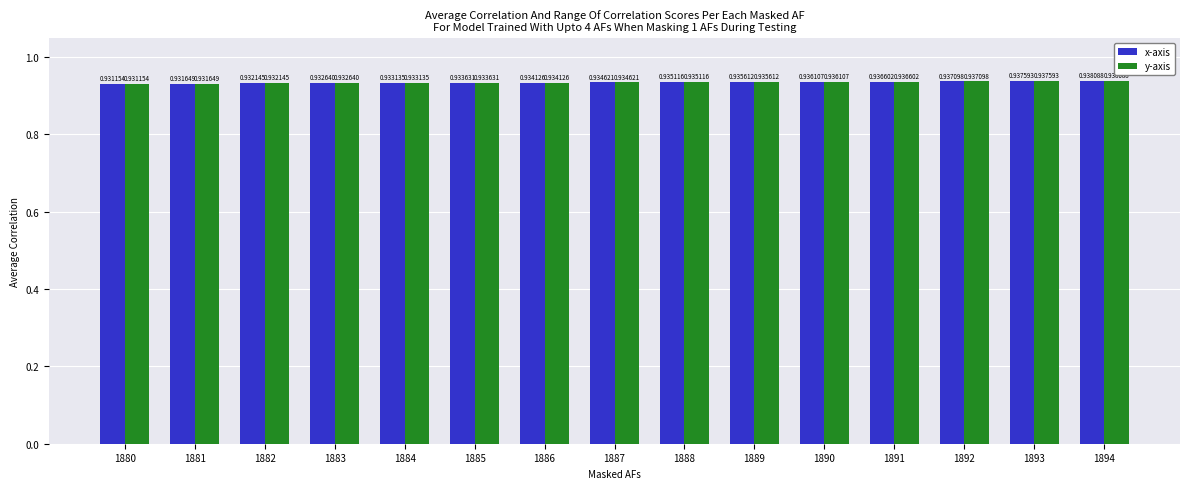

What are all the series names shown in the legend?

x-axis, y-axis